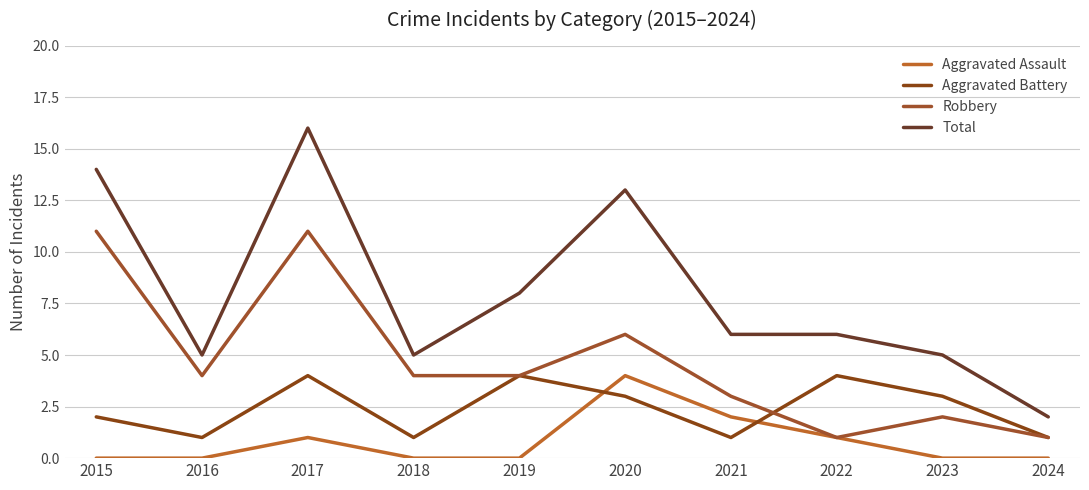

True or false: Total has a value of 5 at 2023.

True